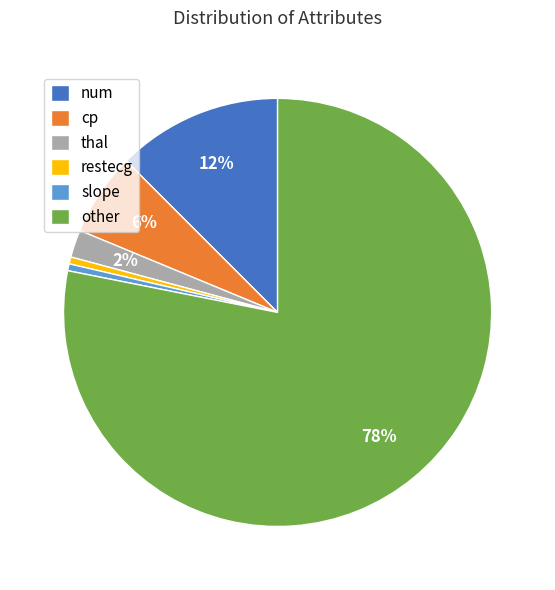

How many slices are in this pie chart?

6